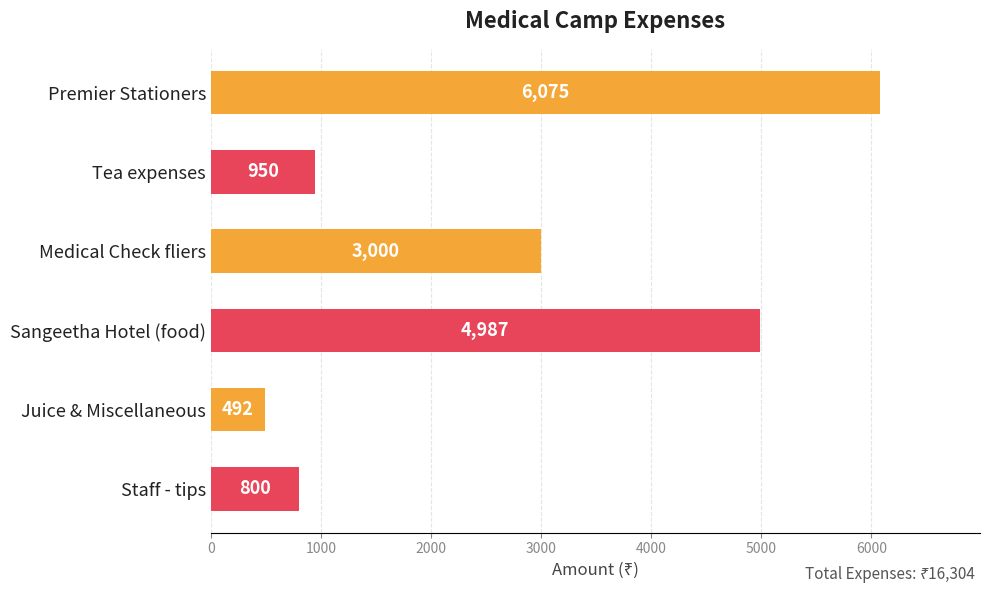

What is the maximum value shown in the chart?

6075